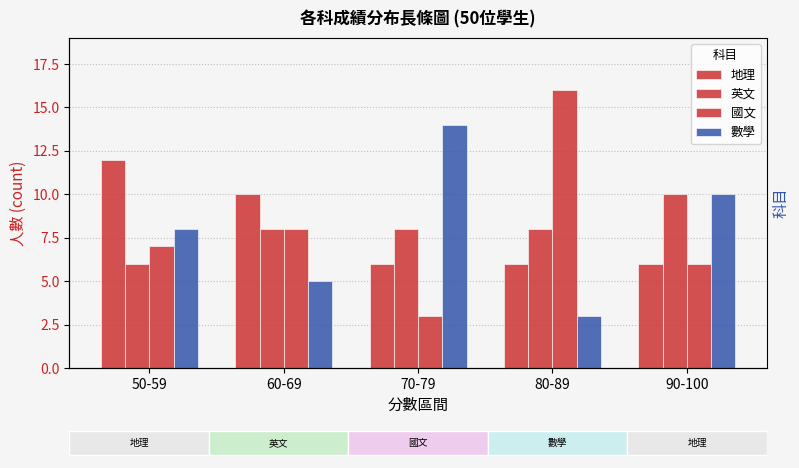

Reading left to right, what are all the values shown in this chart?

地理: 50-59=12	60-69=10	70-79=6	80-89=6	90-100=6
英文: 50-59=6	60-69=8	70-79=8	80-89=8	90-100=10
國文: 50-59=7	60-69=8	70-79=3	80-89=16	90-100=6
數學: 50-59=8	60-69=5	70-79=14	80-89=3	90-100=10